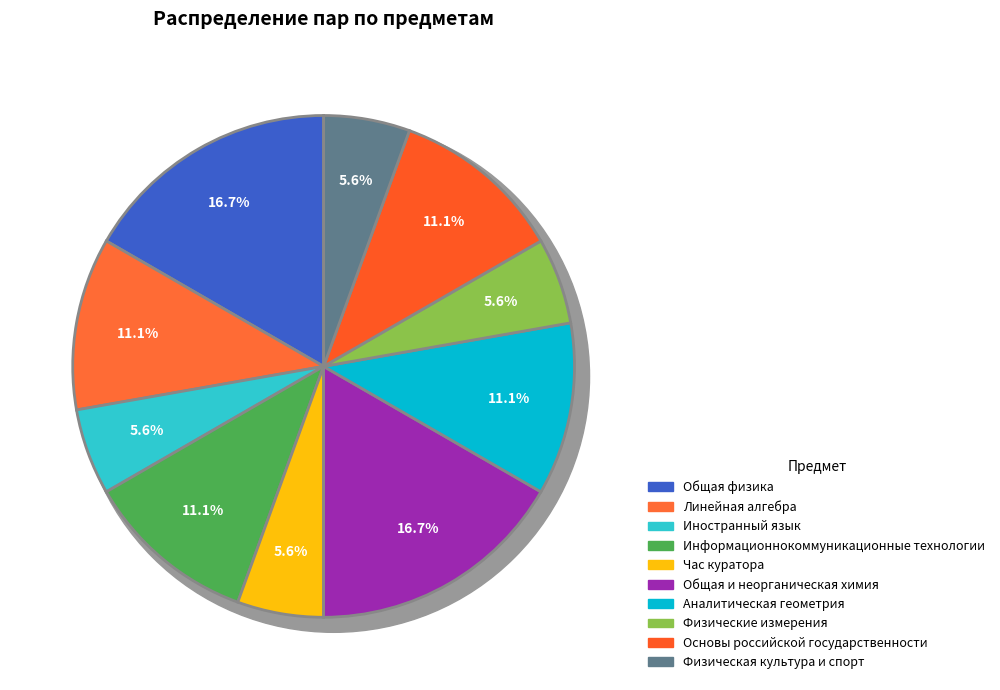

How many segments does this pie chart have?

10